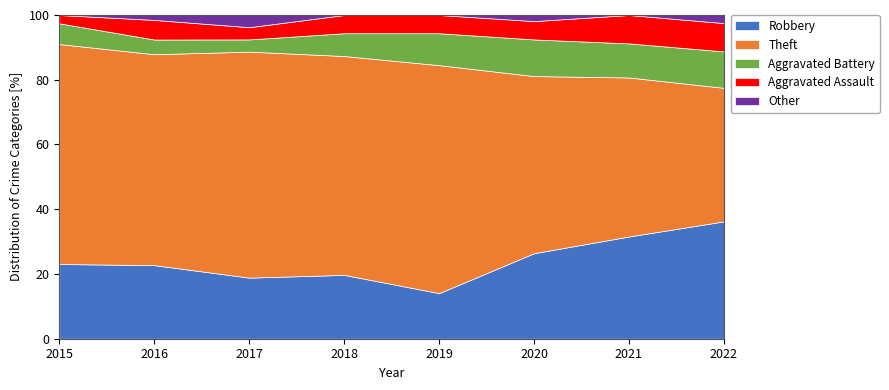

What is the minimum value for Robbery?

14.1